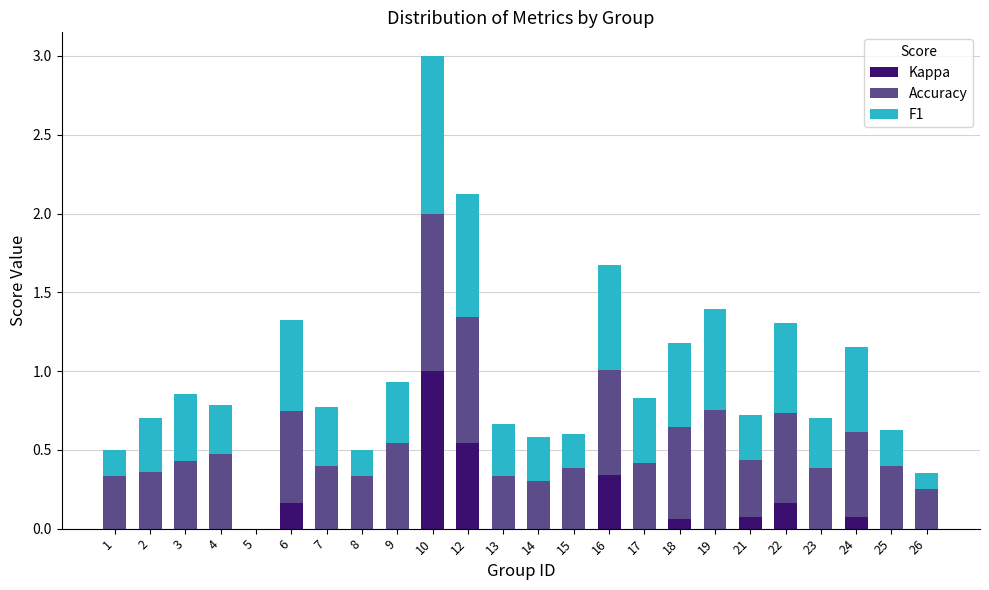

What is the total value across all series at 6?

1.3